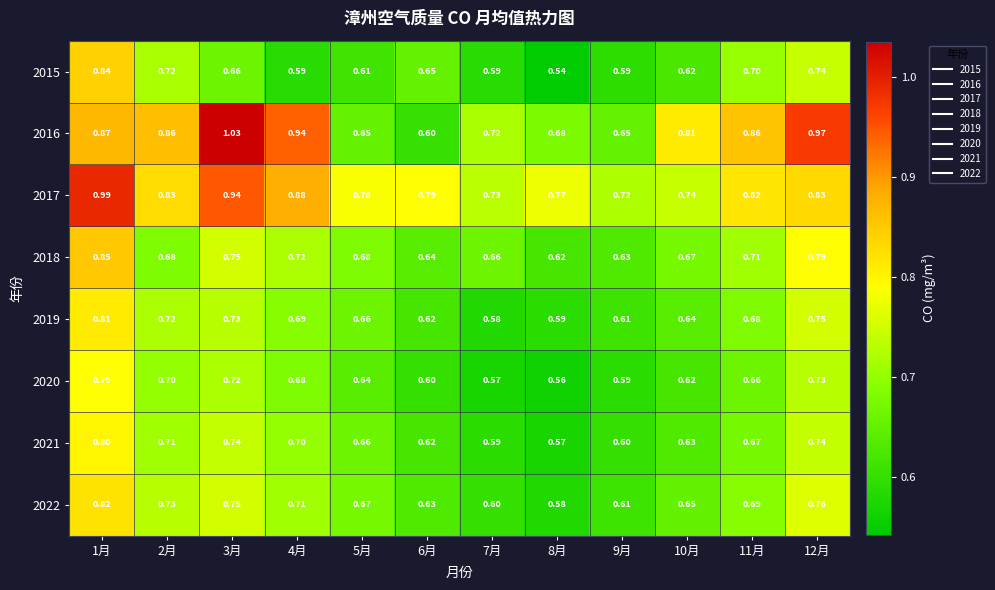

Is the value of 2015 at 10月 greater than the value of 2017 at 2月?

No